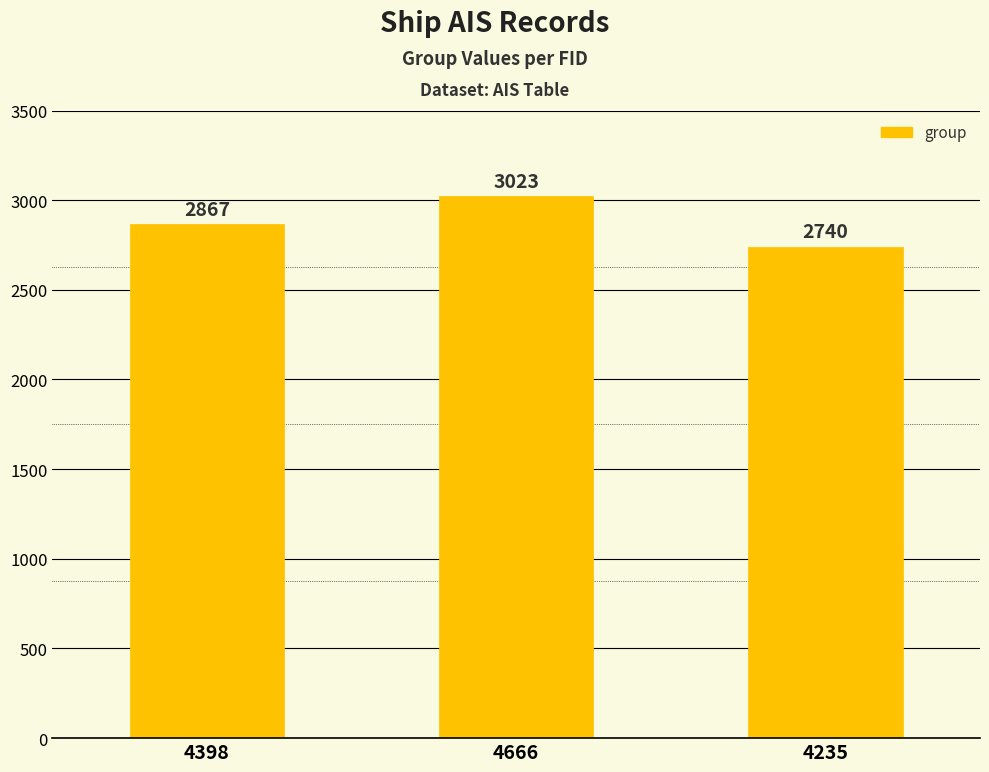

What is the greatest value displayed?

3023